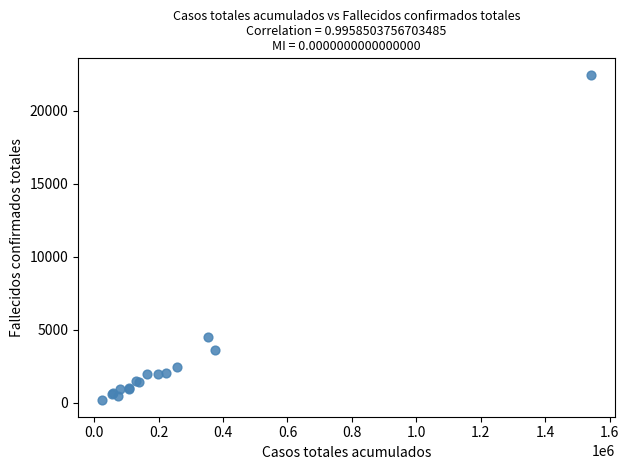

What Y value in the scatter plot is closest to 11323?

4492